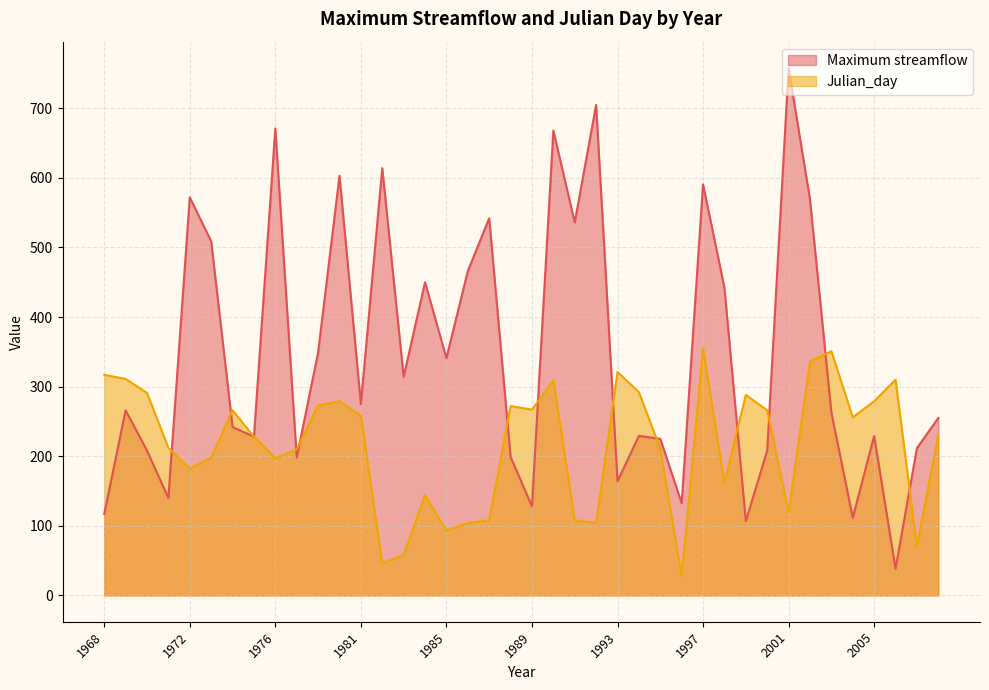

How many interior local valleys does the Julian_day series have?

11